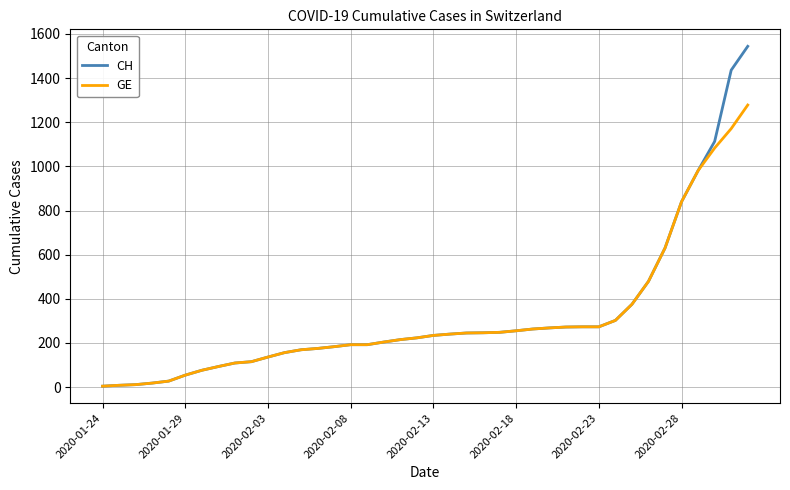

How many series are shown in this chart?

2